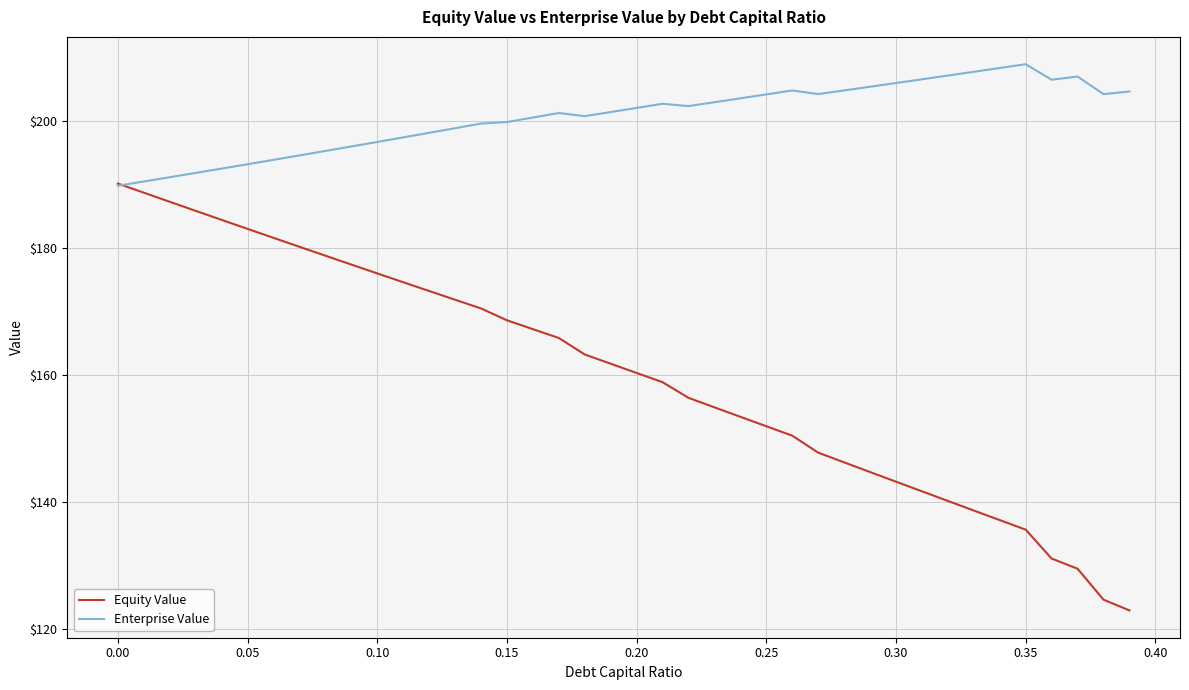

Which series has the largest range (max minus min)?

Equity Value